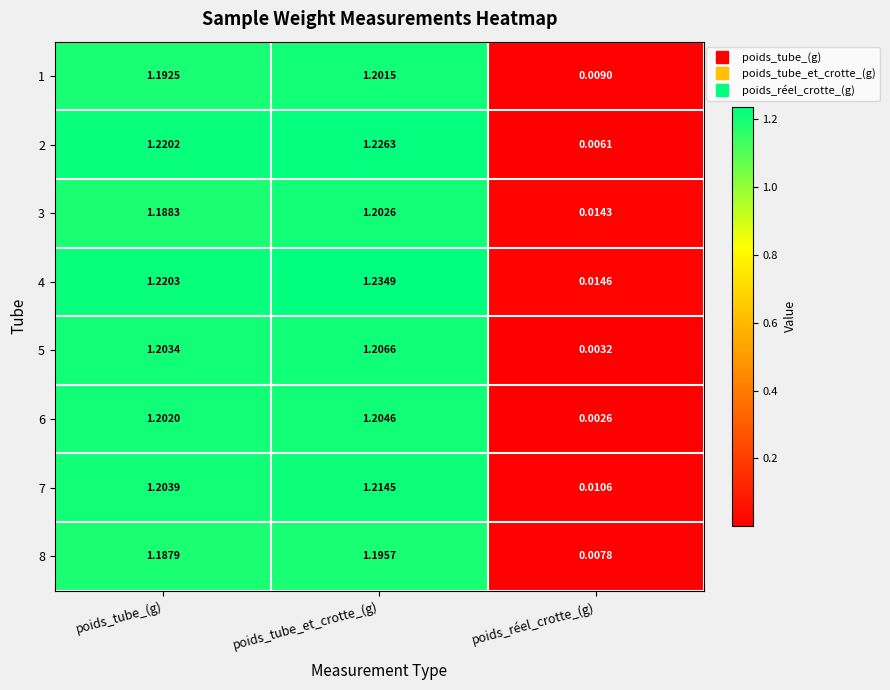

Is the value of 2 at poids_réel_crotte_(g) greater than the value of 6 at poids_réel_crotte_(g)?

Yes